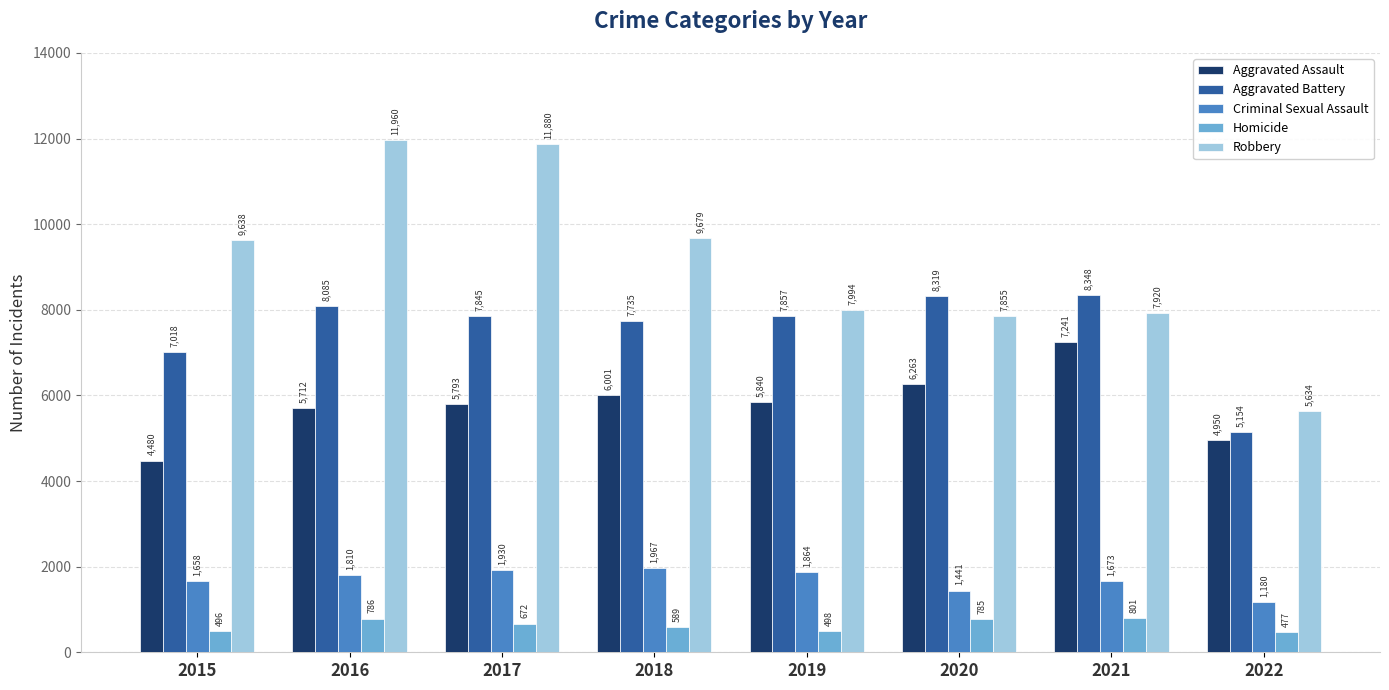

What is the lowest value of the Aggravated Assault series?

4480